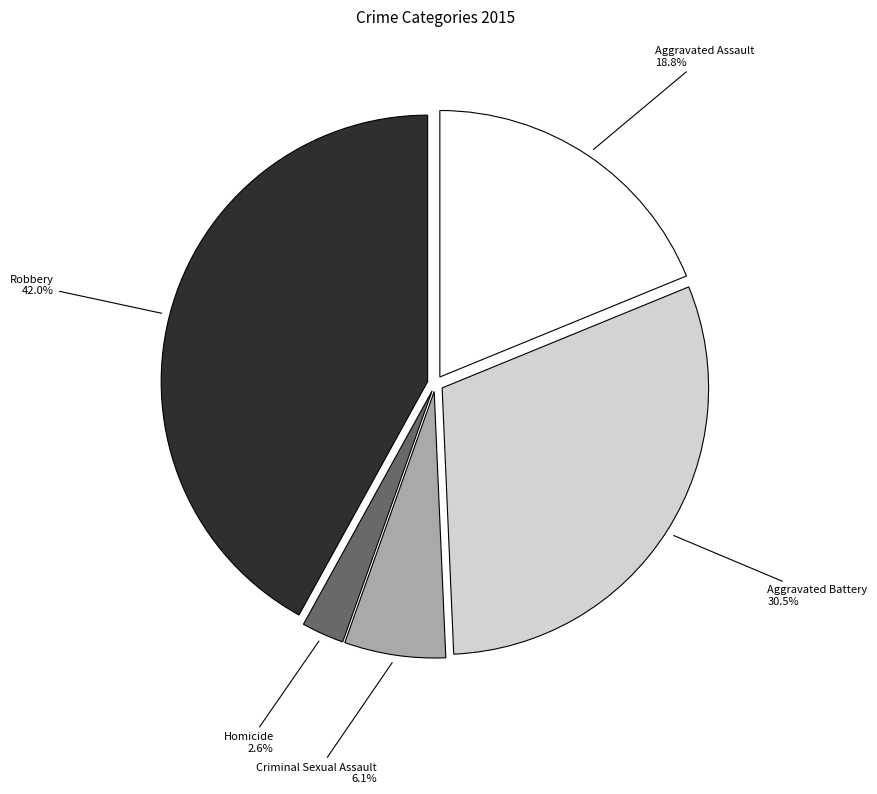

How many slices are in this pie chart?

5